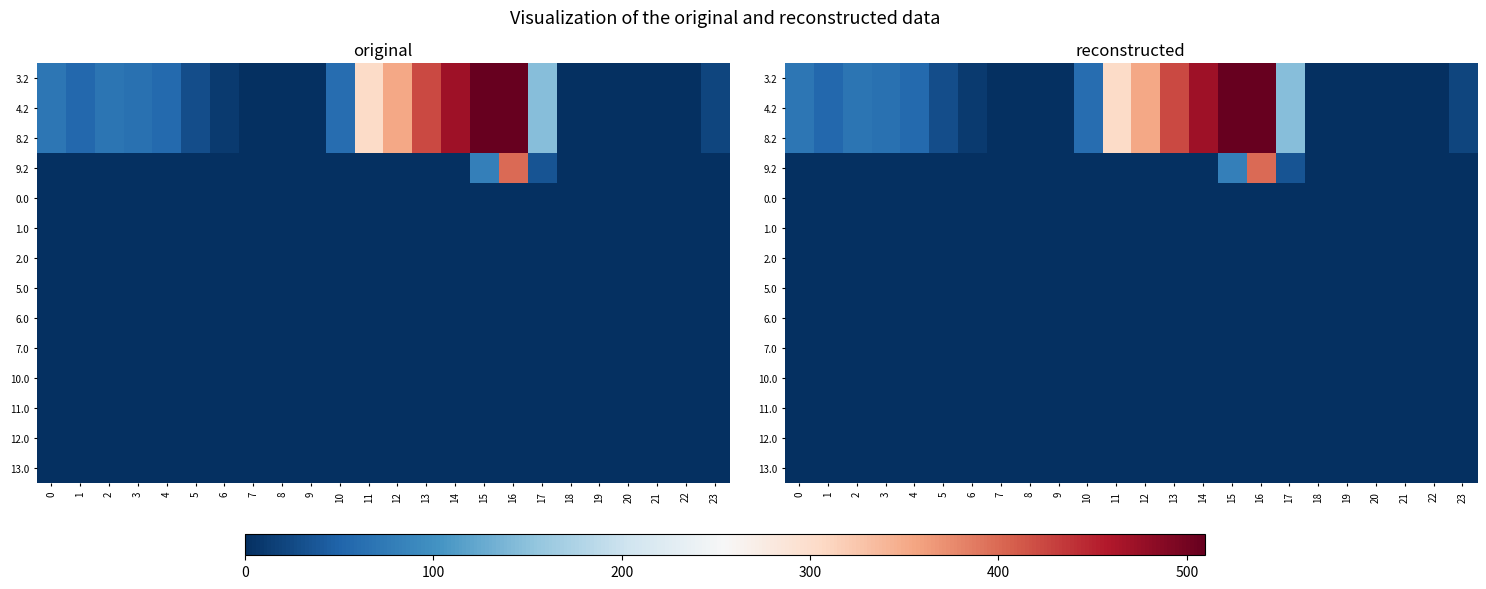

Rank the categories by 8.2 value from lowest to highest.

7, 8, 9, 18, 19, 20, 21, 22, 6, 23, 5, 1, 4, 10, 3, 2, 0, 17, 11, 12, 13, 14, 15, 16